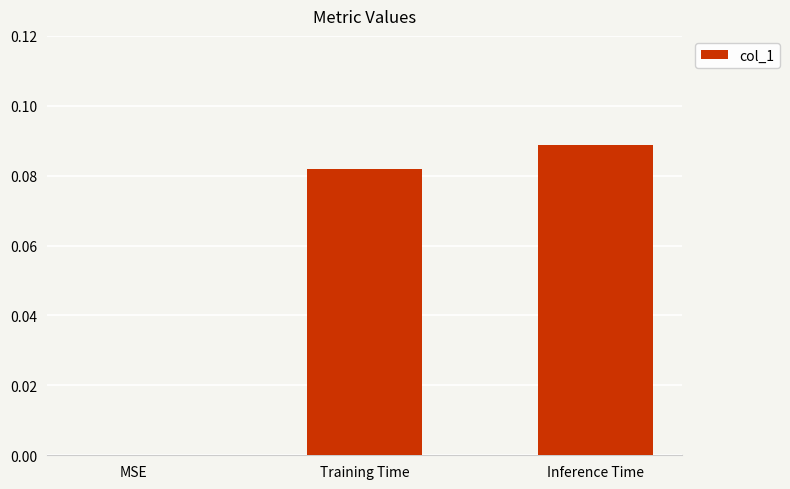

The chart shows a value of 0.0 at MSE. True or false?

True